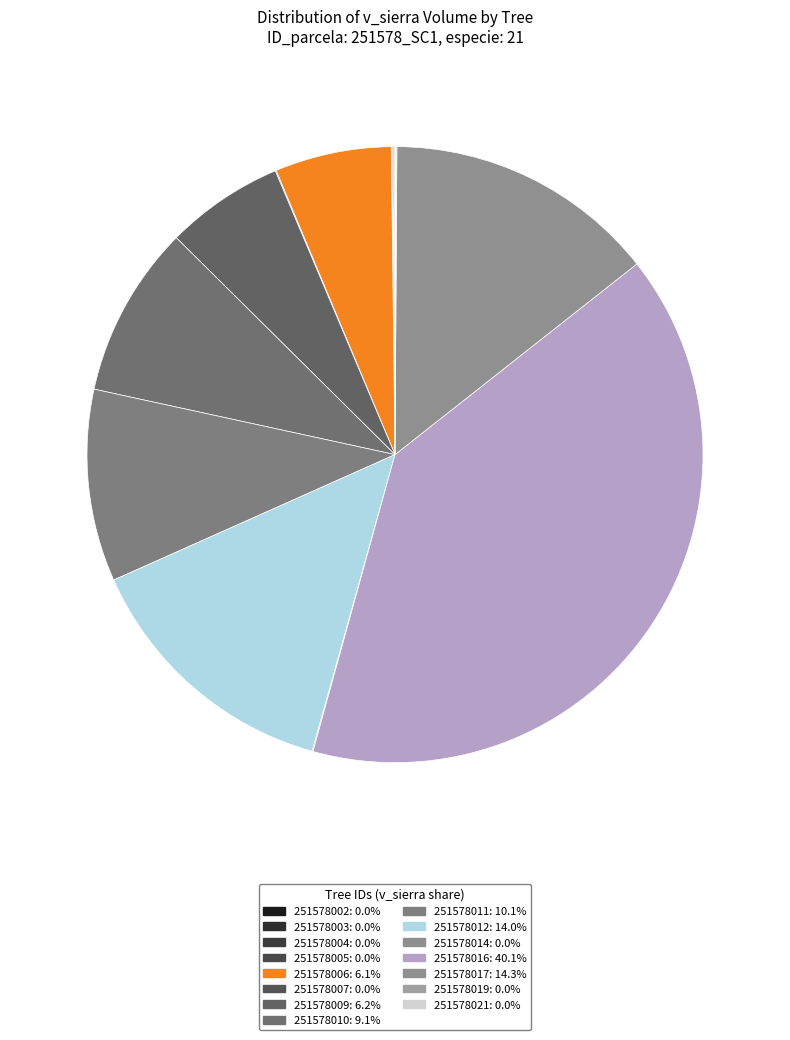

Which slice is the largest?

251578016